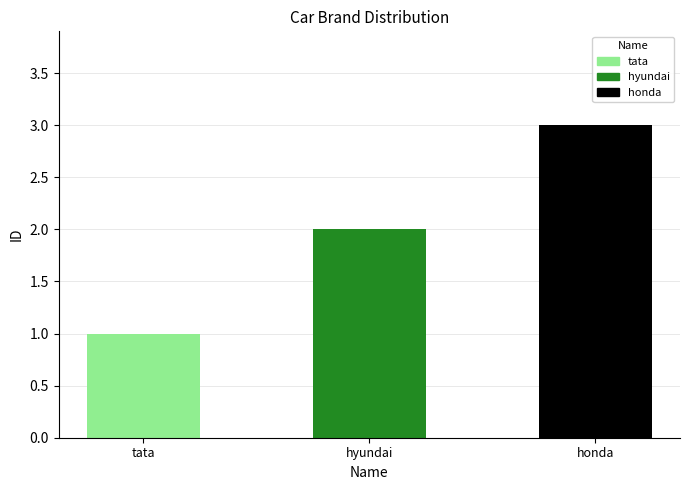

What is the value of the 3rd bar from the left?

3